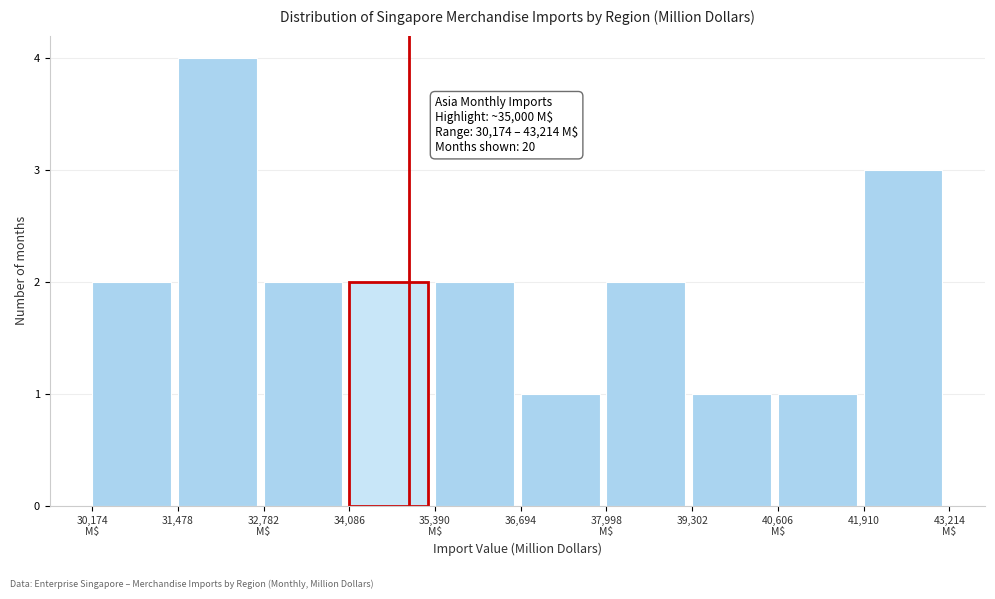

Reading right to left, extract all data points from this chart.

3	1	1	2	1	2	2	2	4	2